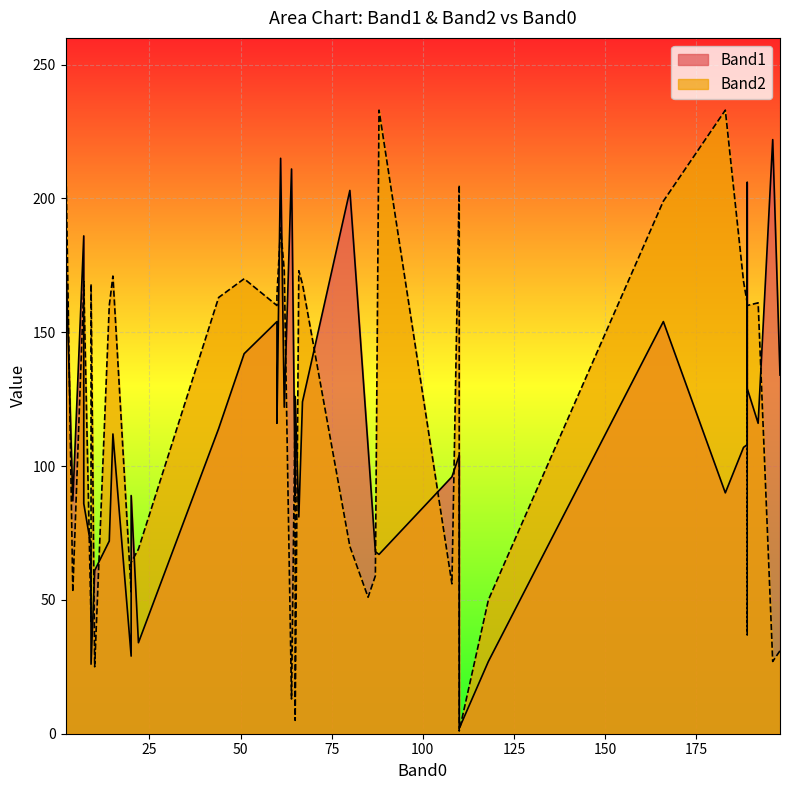

What is the sum of the Band1 values at 88 and 189?

273